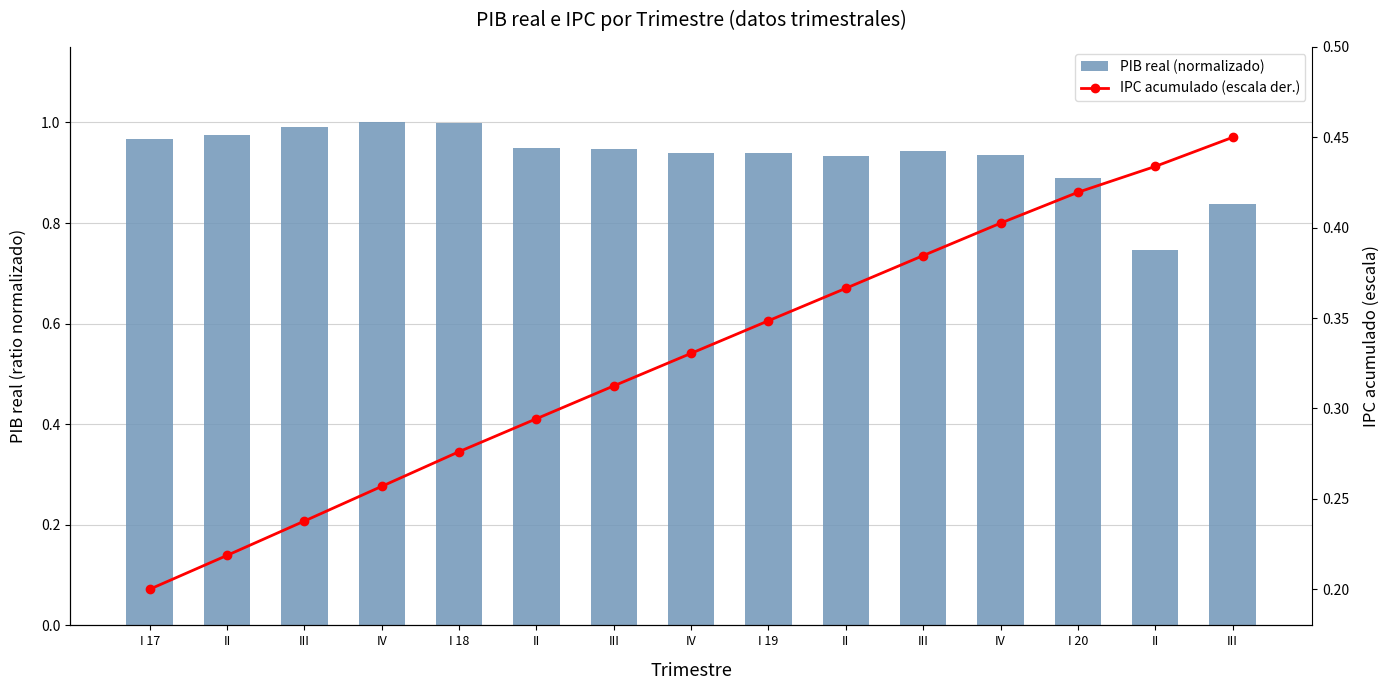

What are all the series names shown in the legend?

PIB real (normalizado), IPC acumulado (escala der.)